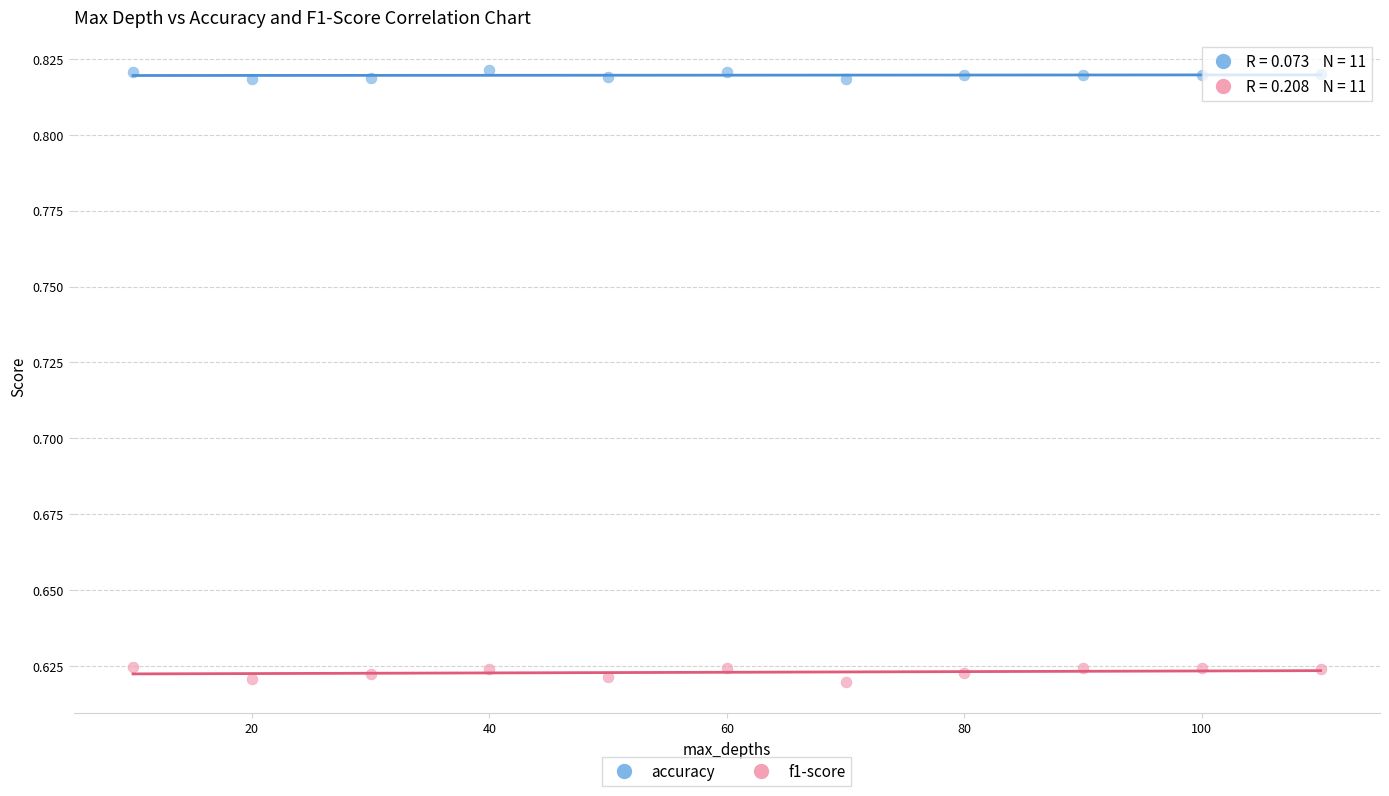

Across all data points, what is the range of X values (max minus min)?

100.0